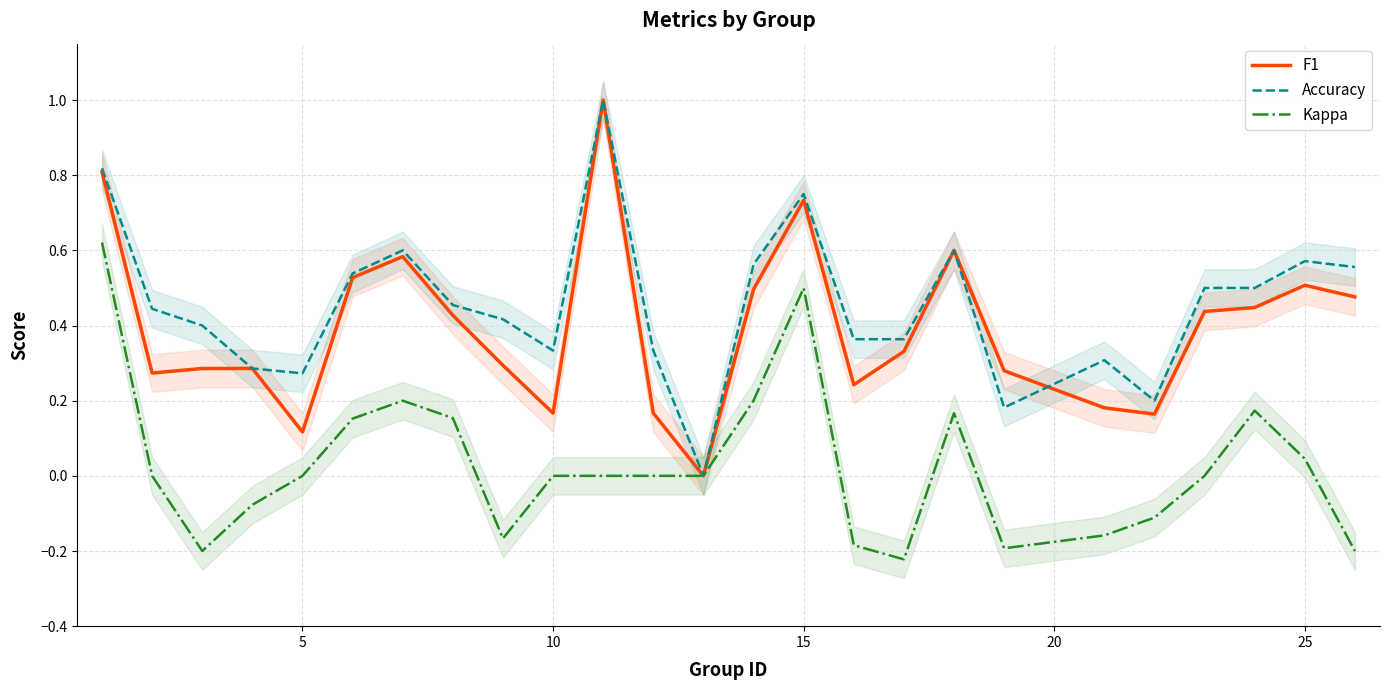

What is the maximum value for F1?

1.0